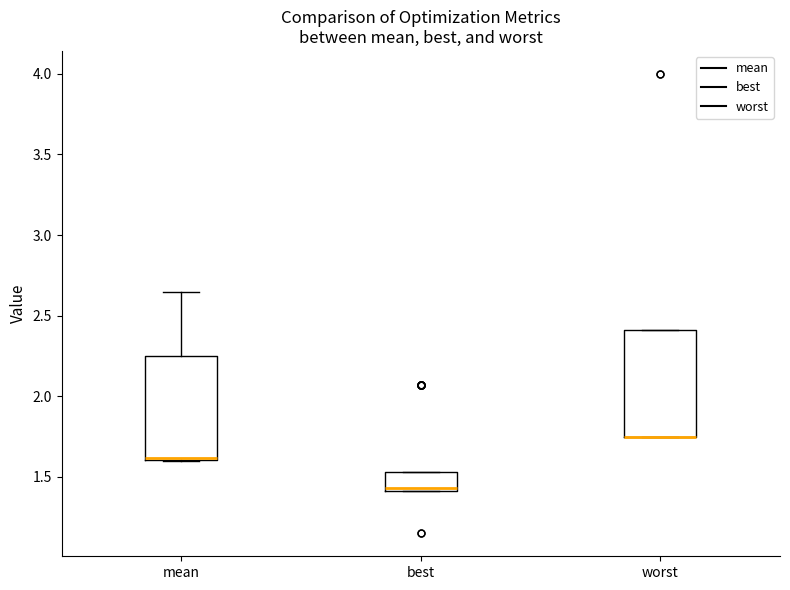

Where is the upper edge of the box for mean on the y-axis? The values are not printed on the chart, so give them approximately, as read against the axis.

2.25